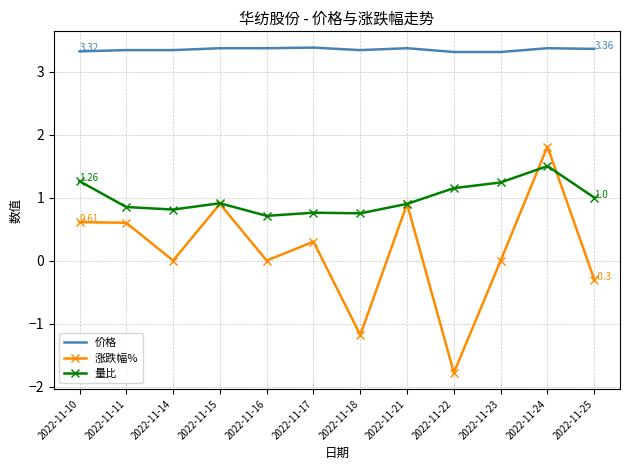

Rank the series by their average value, from highest to lowest.

价格, 量比, 涨跌幅%